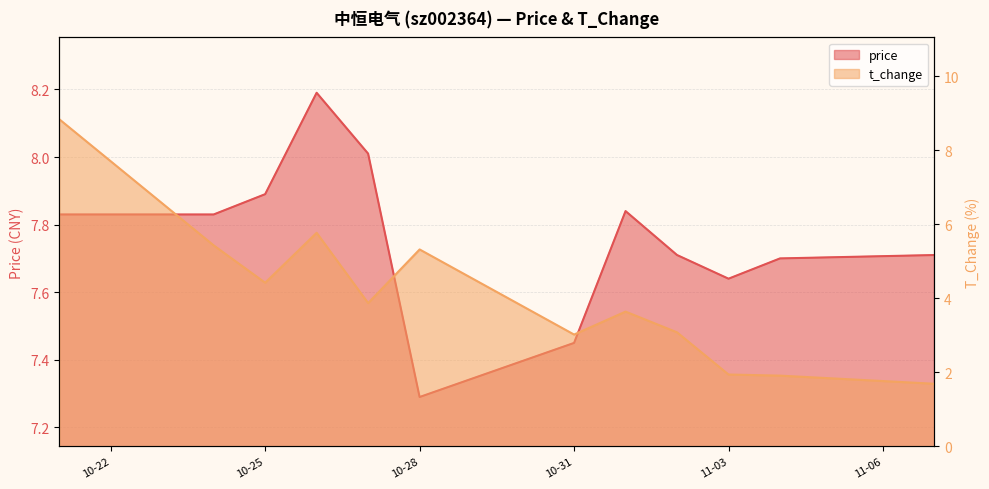

How many interior local peaks does the t_change series have?

3